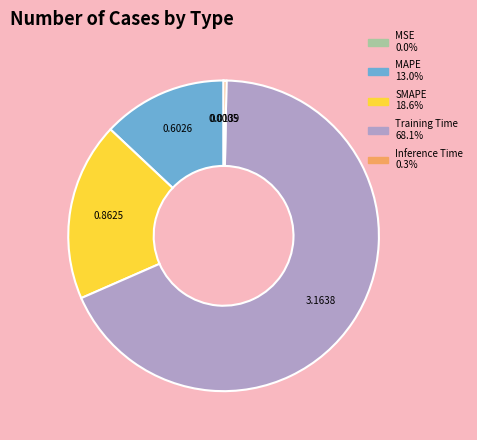

Do Training Time and Inference Time together represent more than half of the pie?

Yes